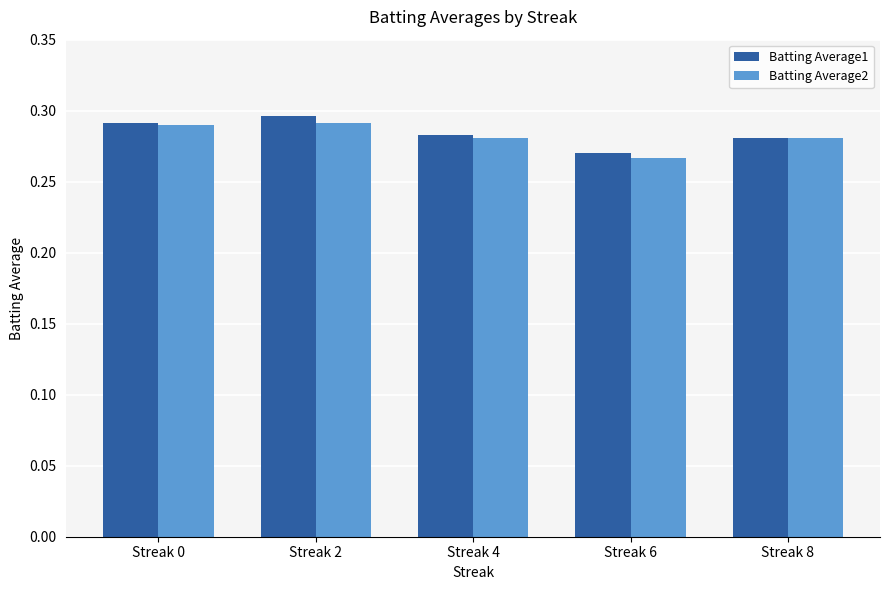

Which label corresponds to the smallest value in the chart?

Streak 6